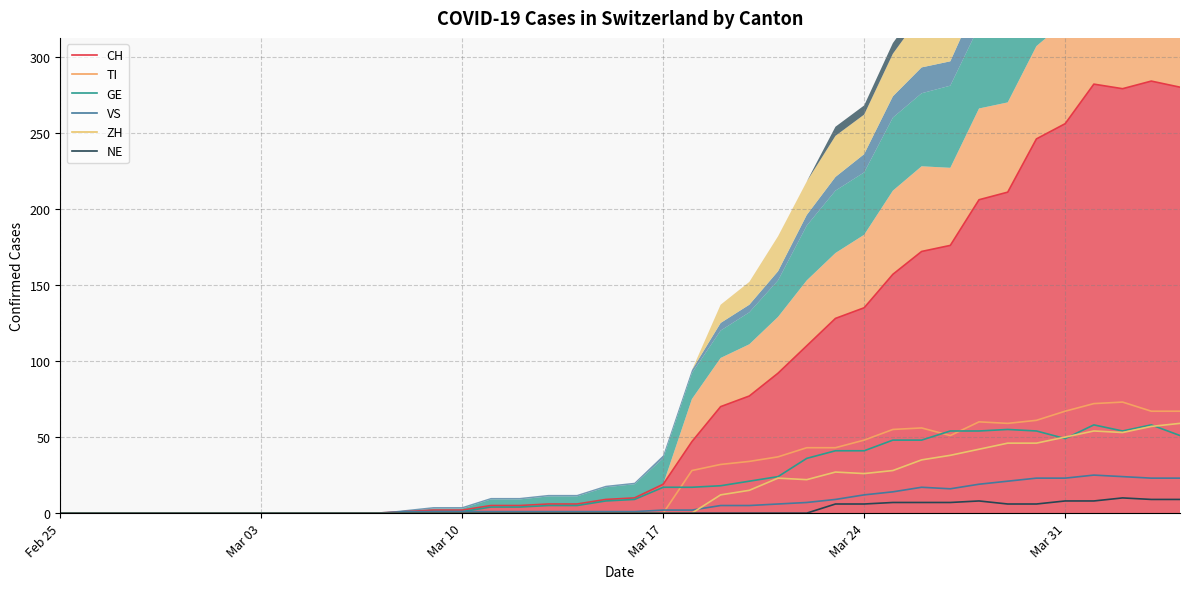

True or false: TI and NE intersect in this chart.

False